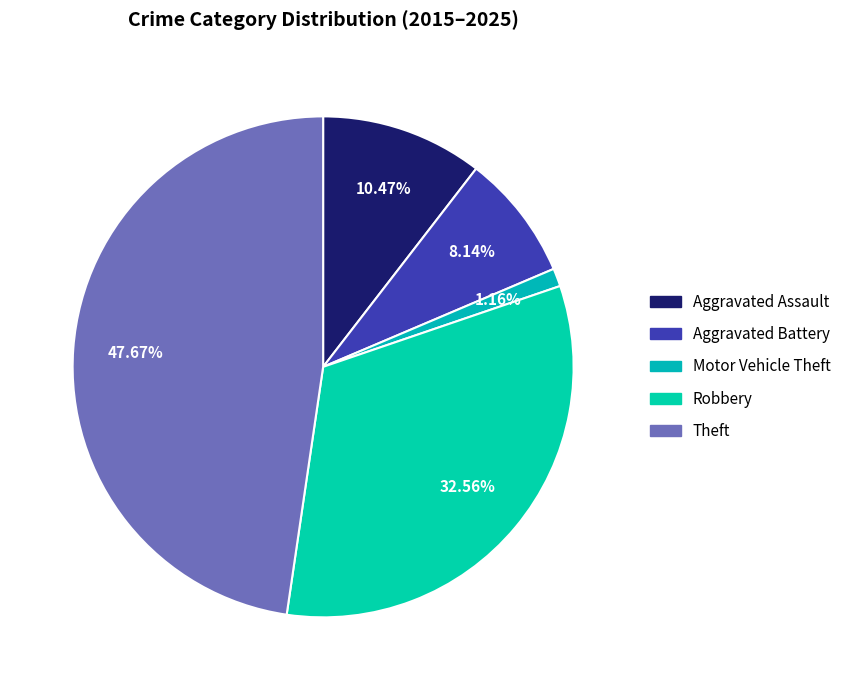

What percentage do Robbery and Theft together represent?

80.2%